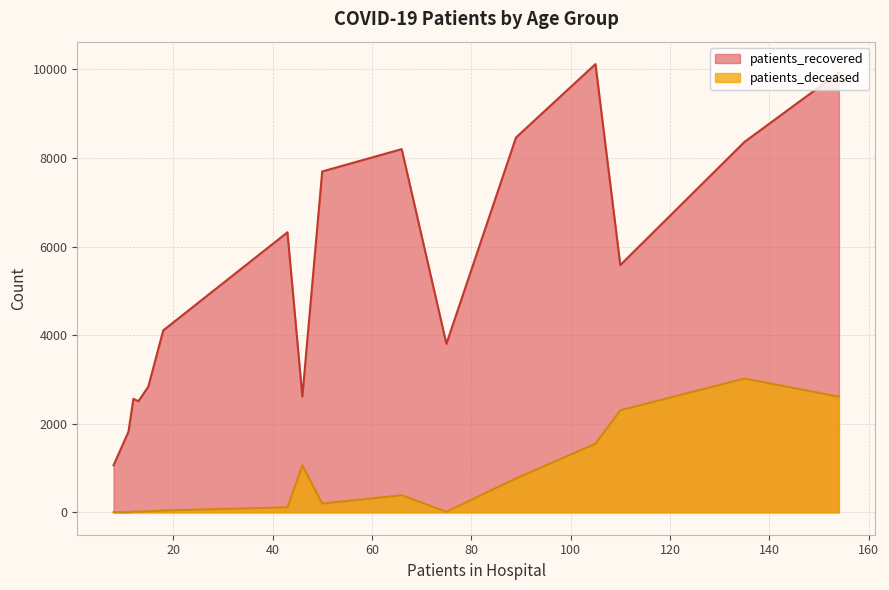

Does the chart have visible grid lines?

Yes